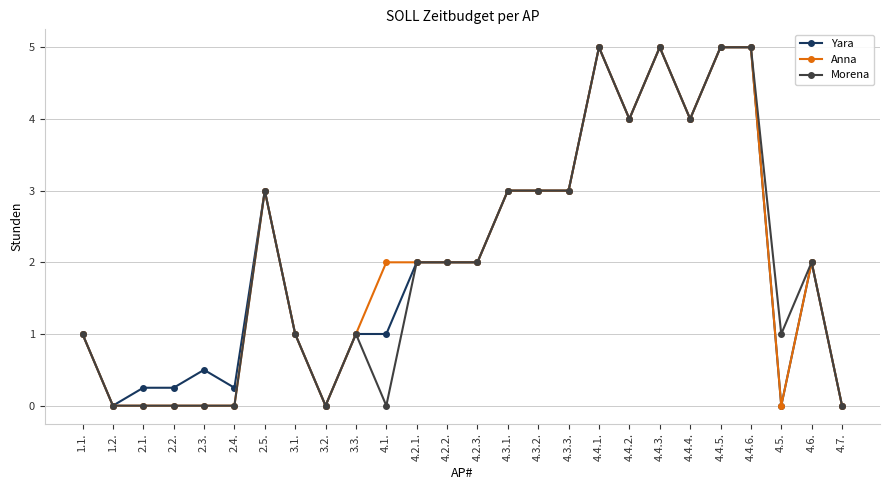

True or false: Yara has a value of 1.3 at 1.1..

False